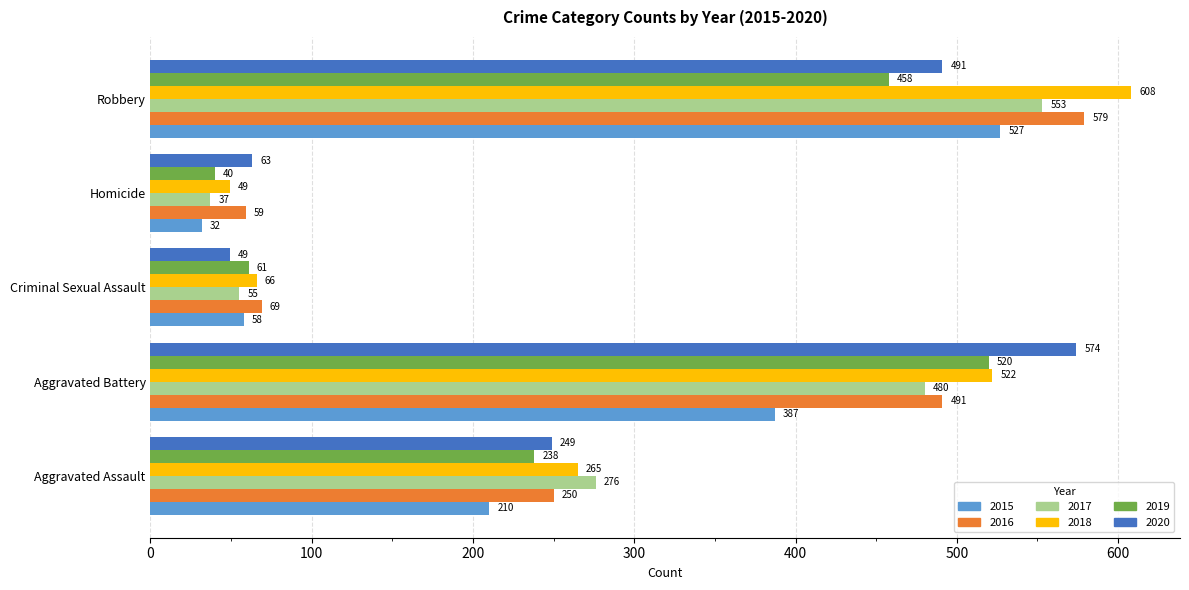

What is the maximum value shown in the chart?

608